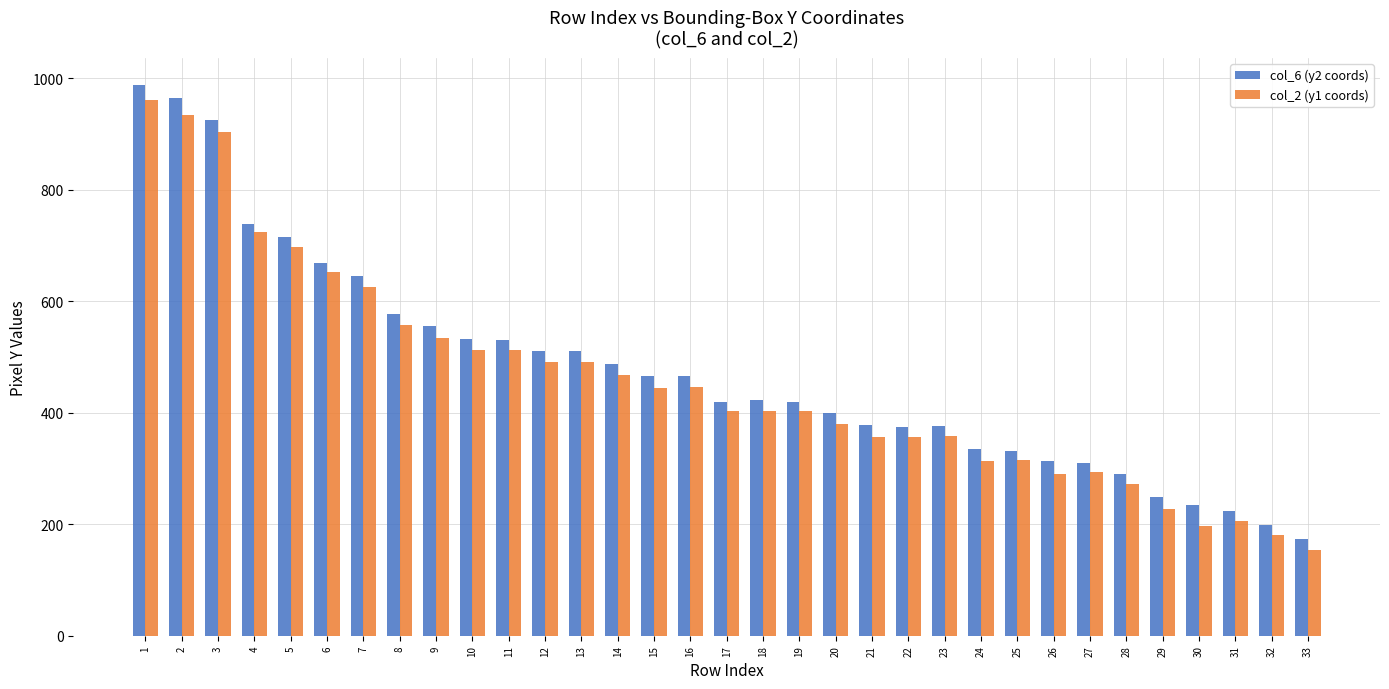

Which series has the largest total across all categories?

col_6 (y2 coords)